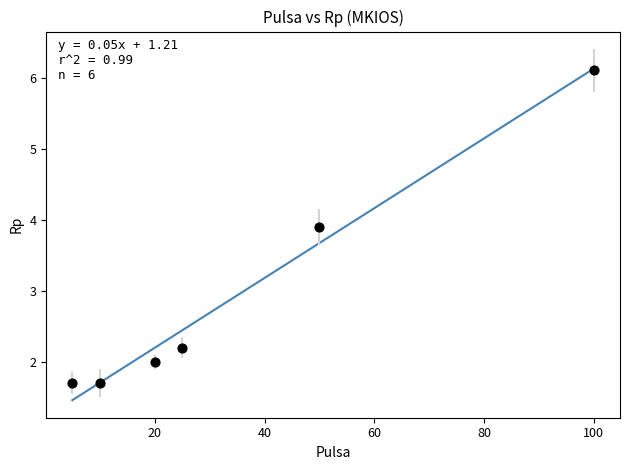

What Y value in the scatter plot is closest to 3?

2.2